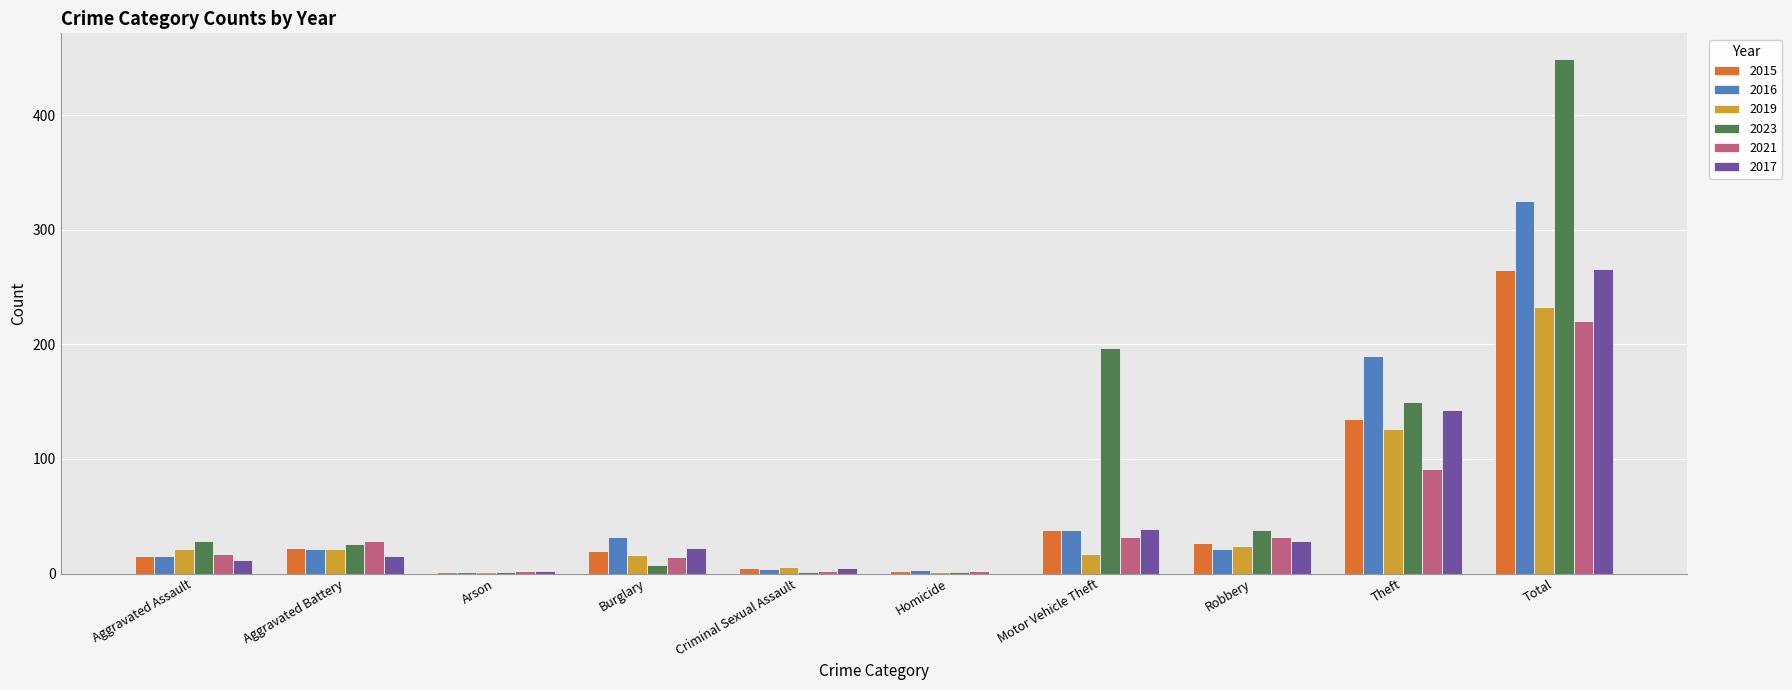

What is the sum of all 2021 values?

440